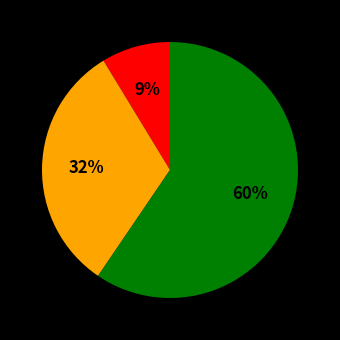

To the nearest percent, what is the average slice percentage?

33%